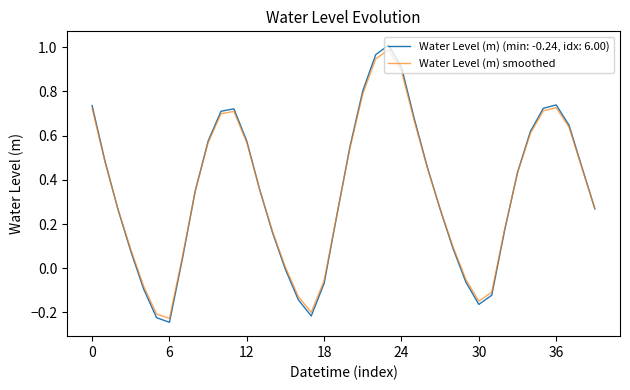

Which series has the widest spread of values?

Water Level (m) (min: -0.24, idx: 6.00)